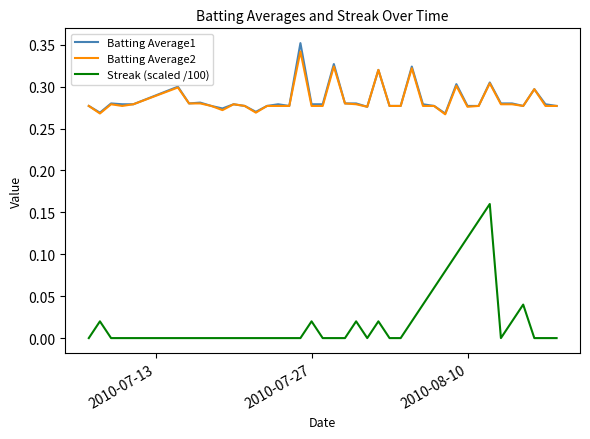

Which series has the largest range (max minus min)?

Streak (scaled /100)